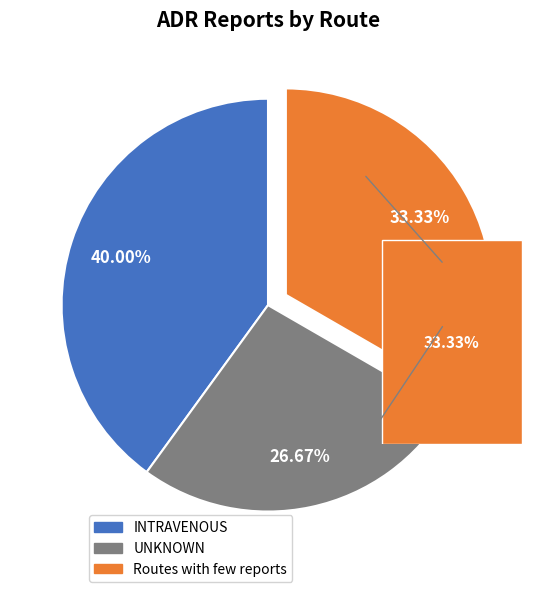

What is the largest slice in the pie chart?

INTRAVENOUS